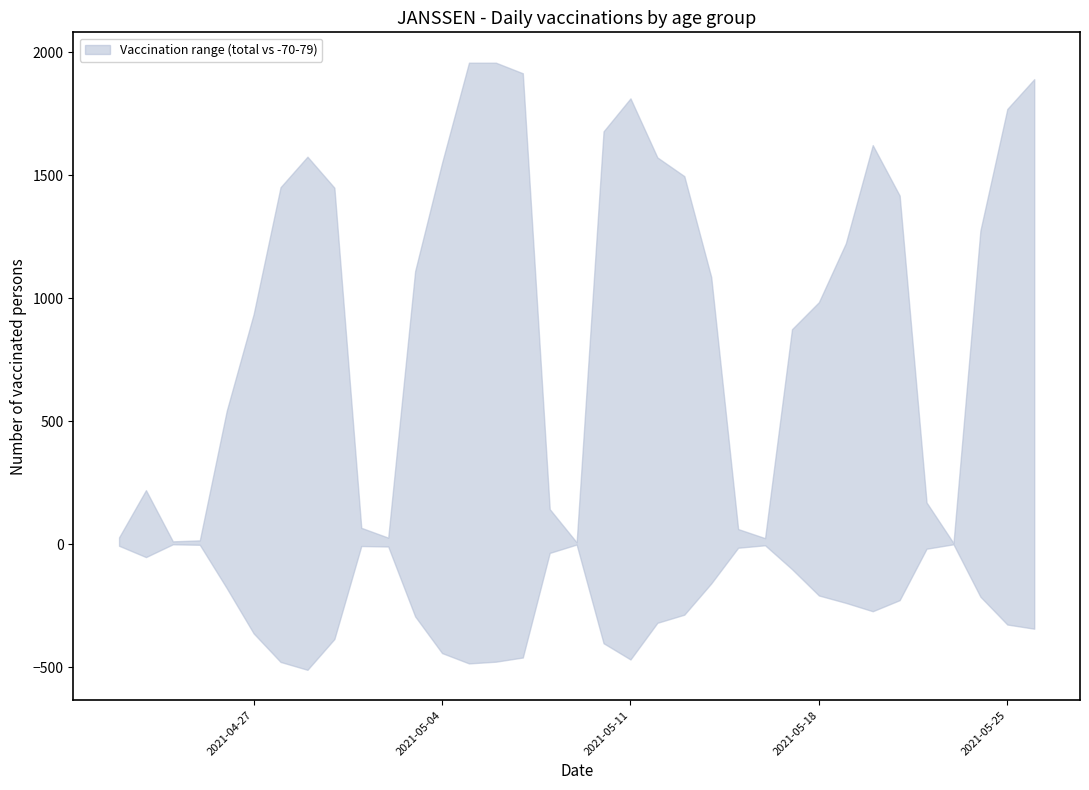

True or false: 55-59 and Celkem cross at least once.

False